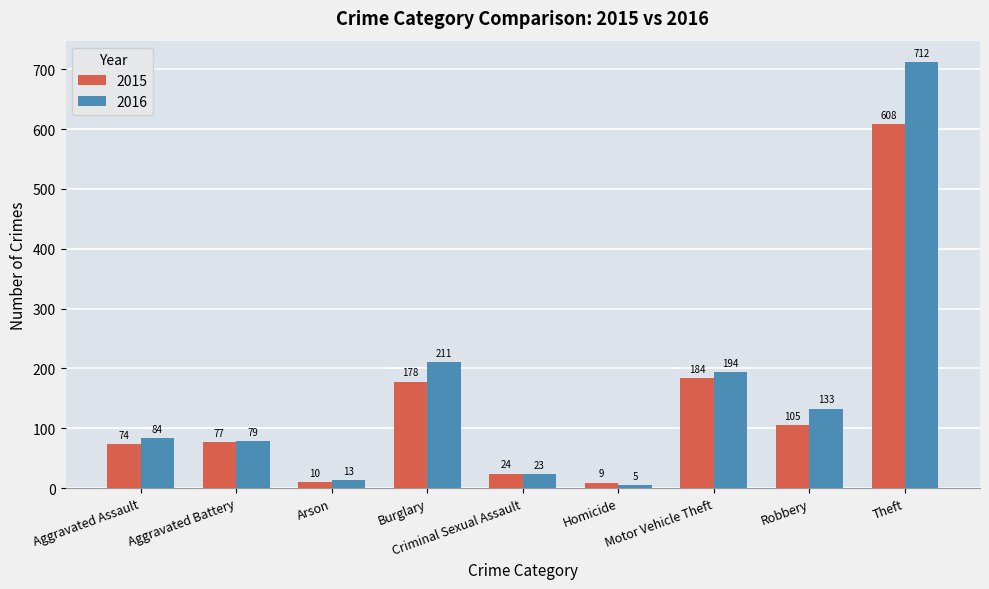

What is the difference between the highest and lowest values at Theft?

104